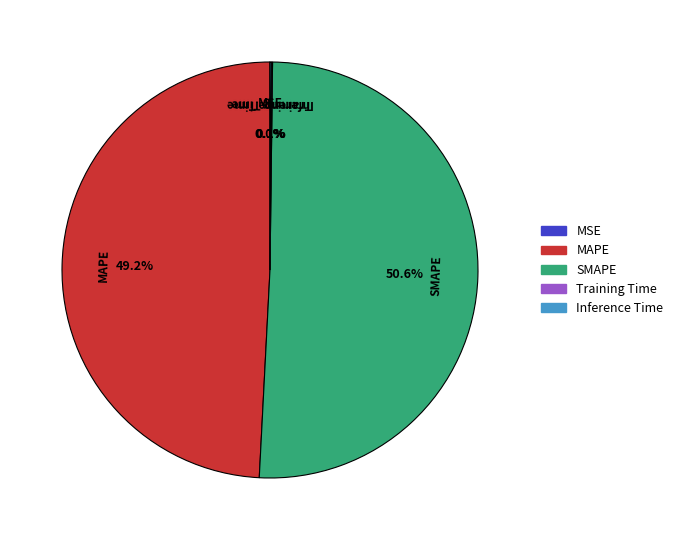

Which category has the biggest portion of the pie?

SMAPE